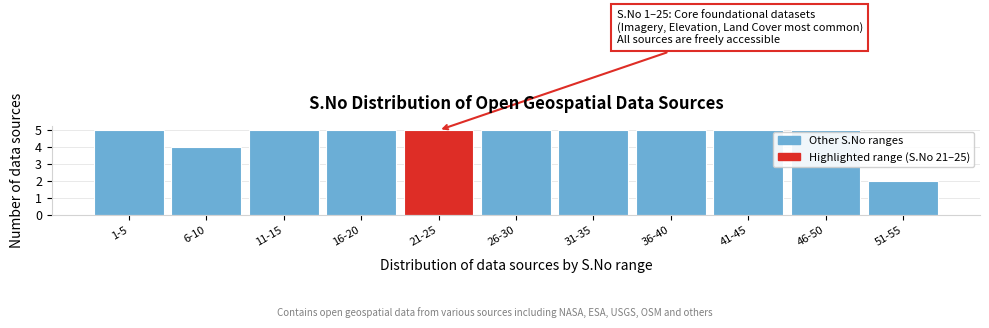

Reading right to left, list all the values displayed in this chart.

2	5	5	5	5	5	5	5	5	4	5